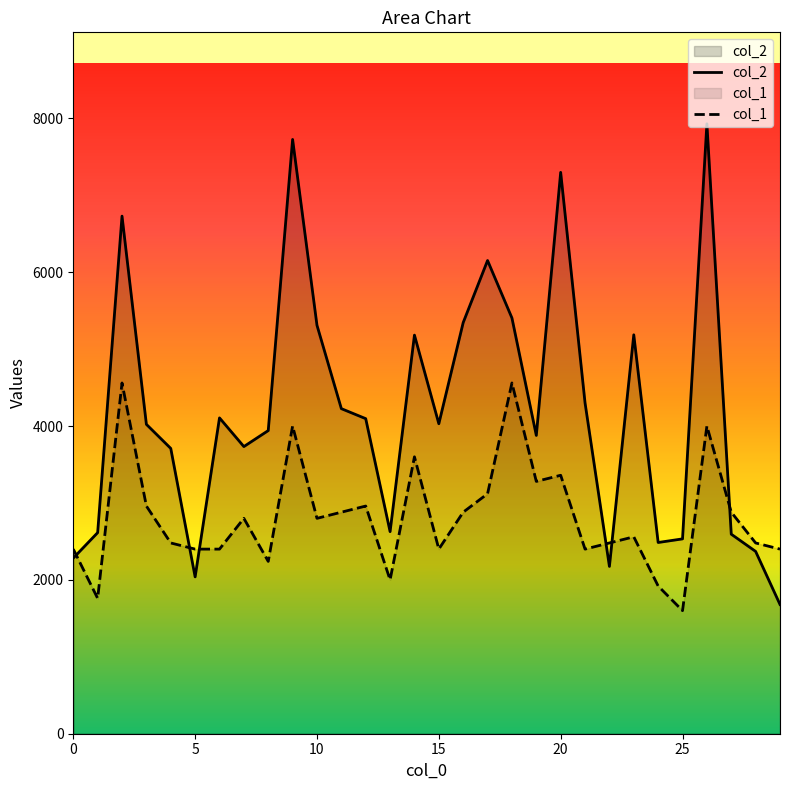

True or false: col_2 has more than 2 points higher than both neighbors.

True